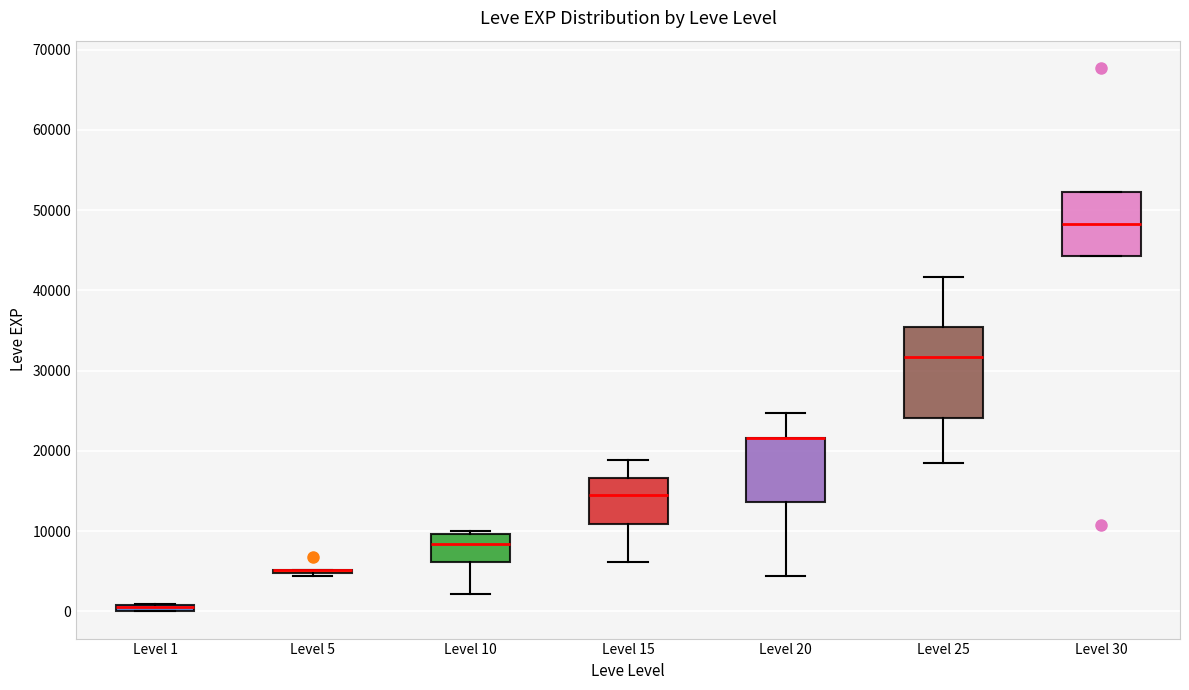

Which box is the tallest, from its lower edge to its upper edge?

Level 25